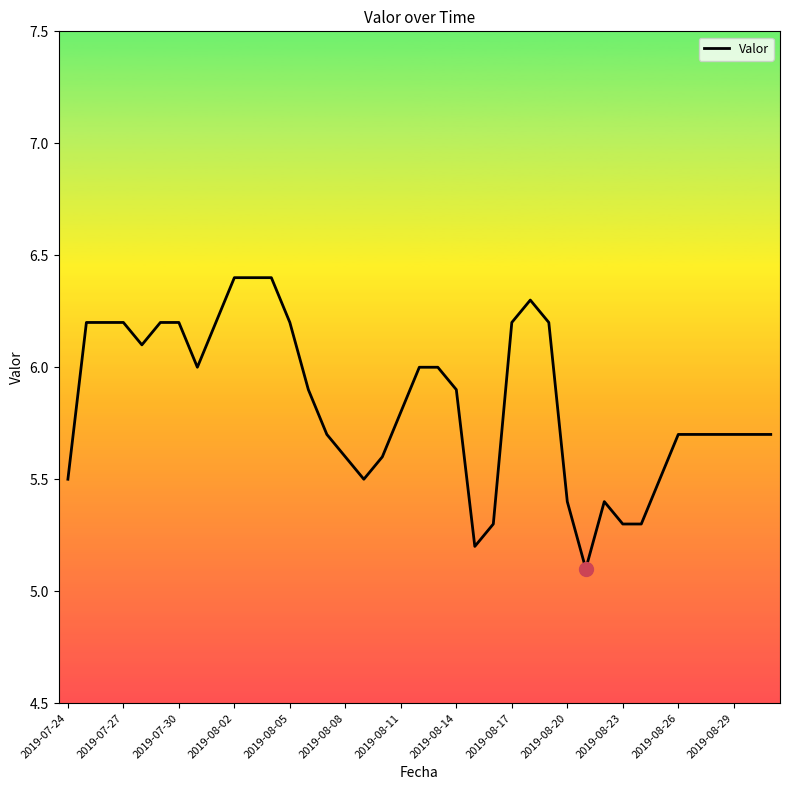

What is the difference between the maximum and minimum values?

1.3